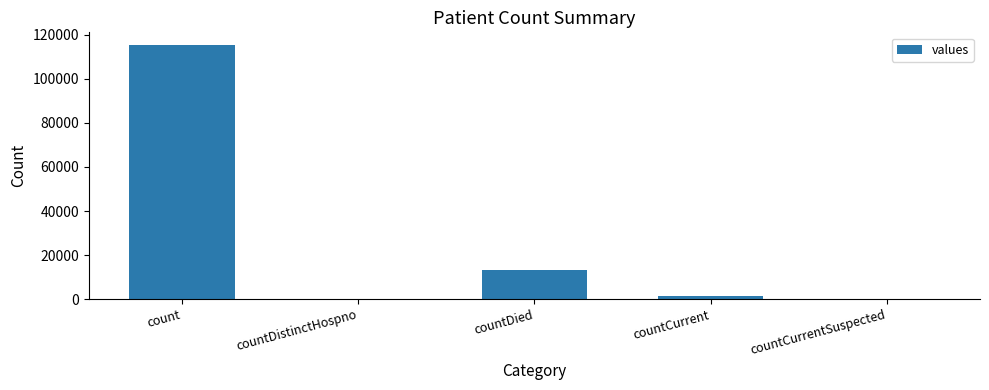

What is the greatest value displayed?

115379